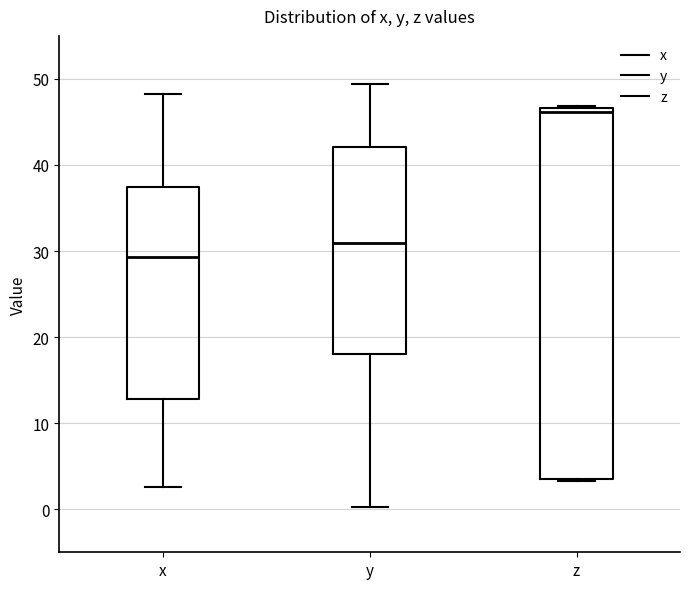

Which box's median line is the highest?

z